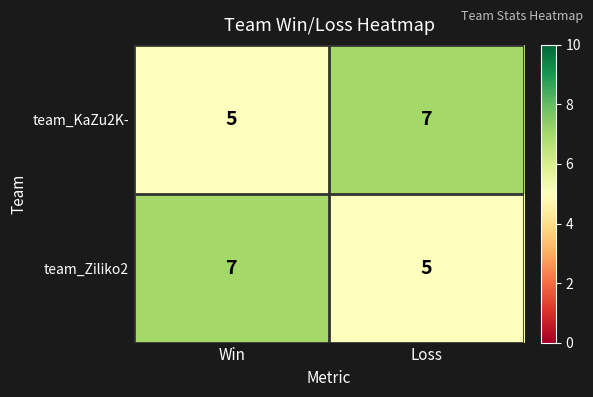

List the labels in order of team_KaZu2K- value, largest first.

Loss, Win